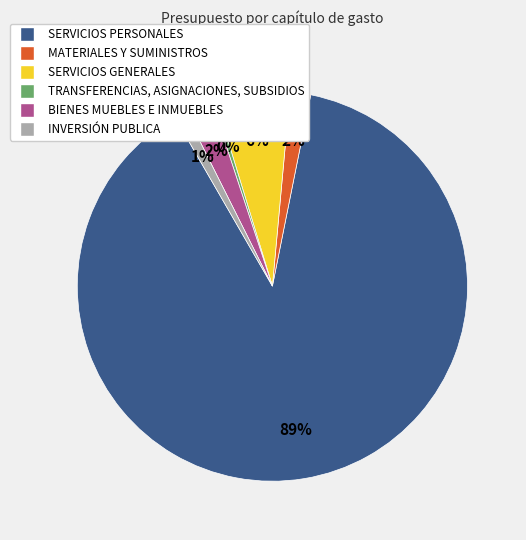

Is the sum of SERVICIOS PERSONALES and TRANSFERENCIAS, ASIGNACIONES, SUBSIDIOS greater than half?

Yes